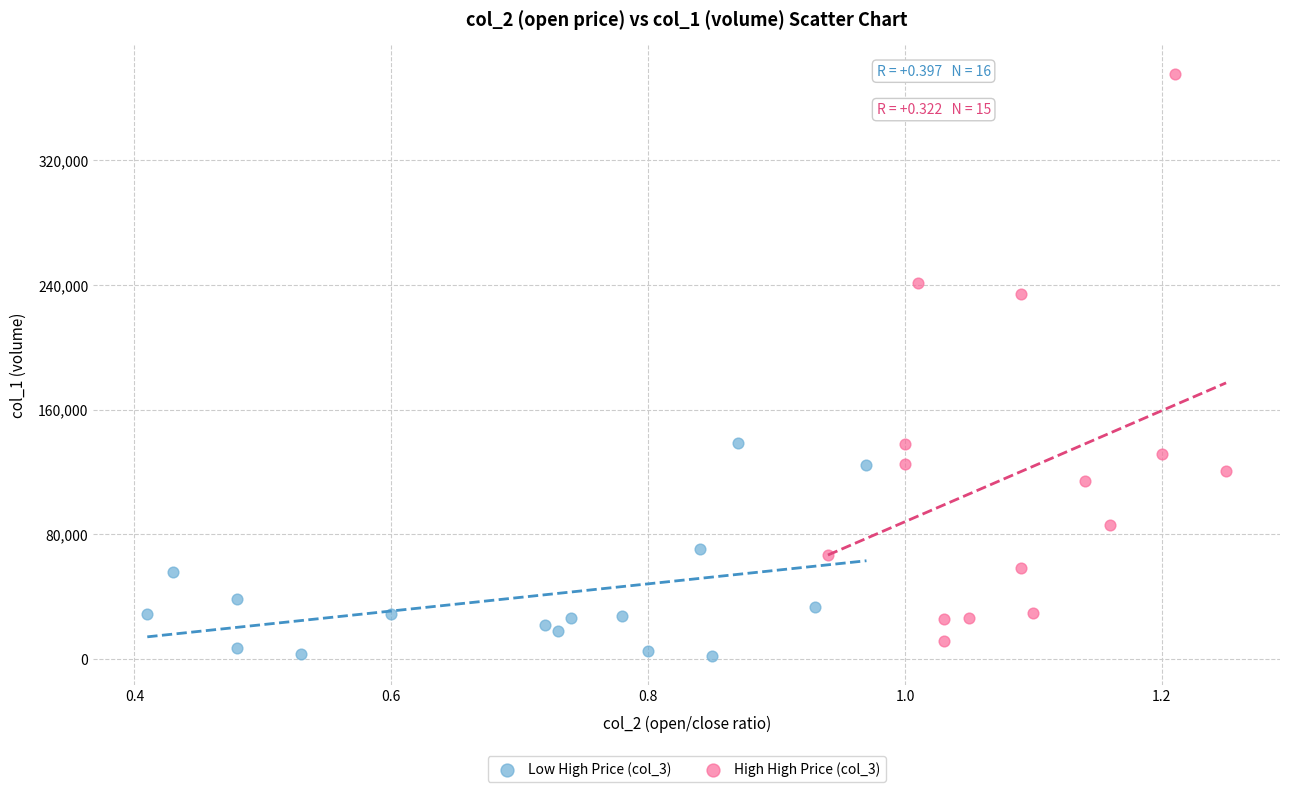

What are all the series names shown in the legend?

Low High Price (col_3), High High Price (col_3)